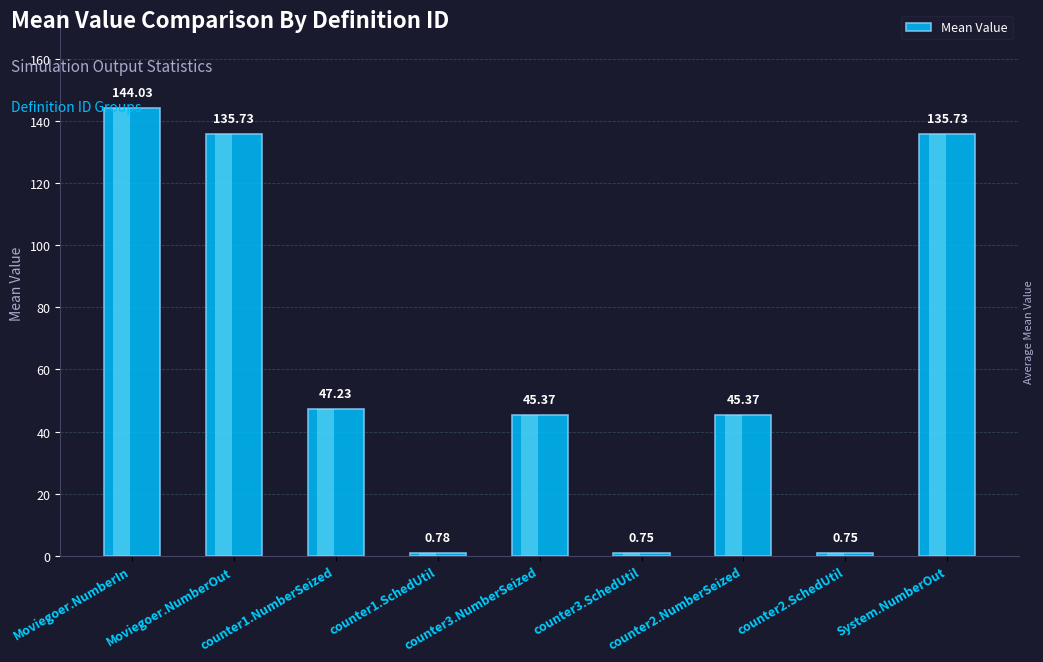

At which category does the chart reach its peak across all series?

Moviegoer.NumberIn